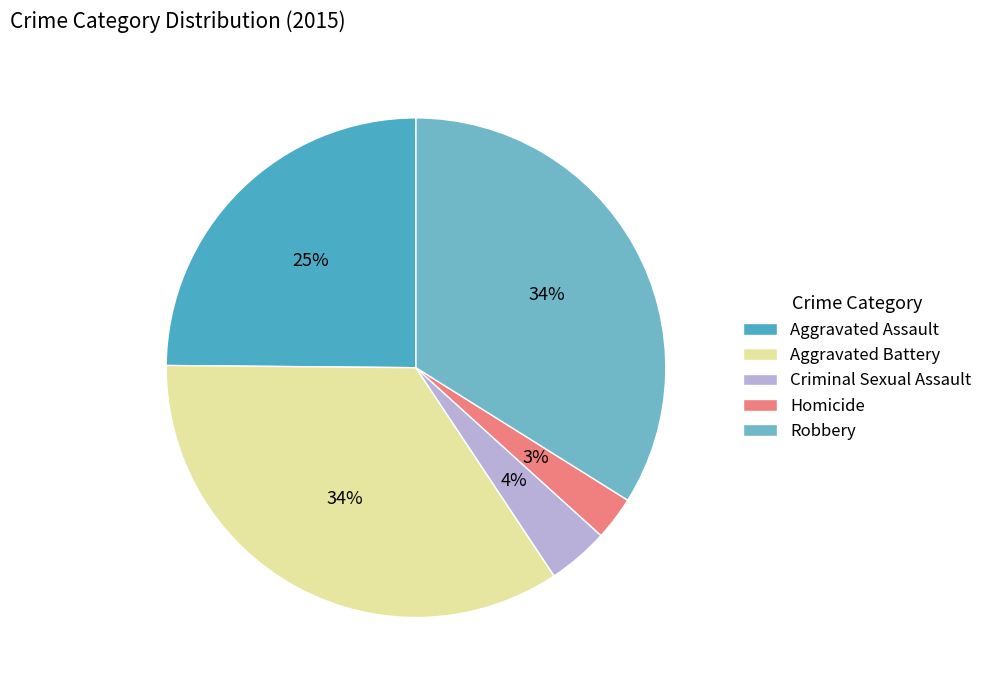

To the nearest percent, what portion does Homicide represent?

3%